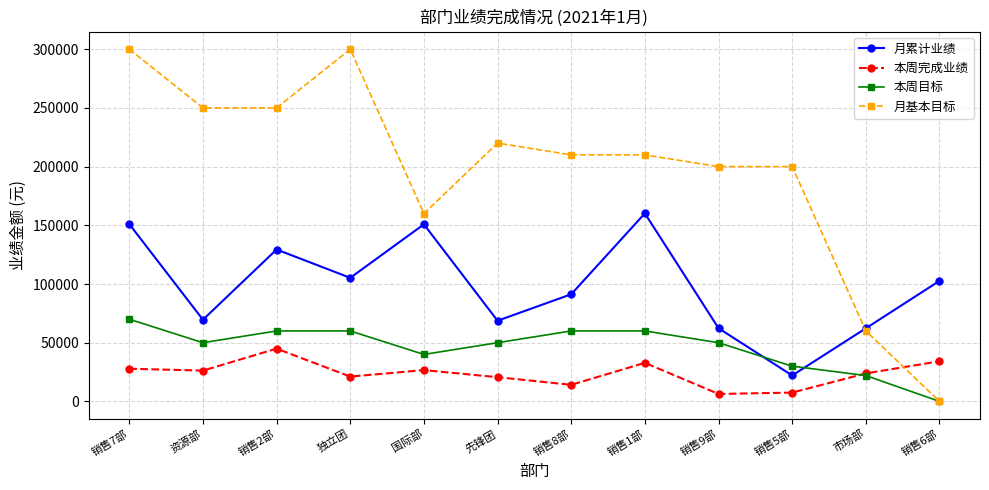

How many times do 月累计业绩 and 本周目标 cross each other?

2